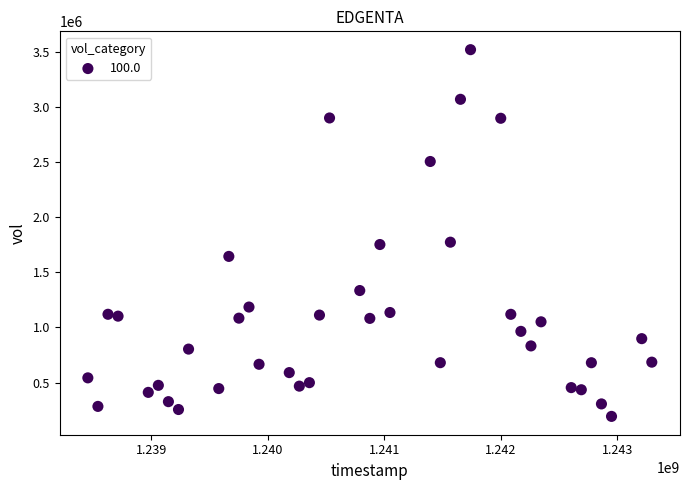

What is the range of X values (max minus min)?

4838400